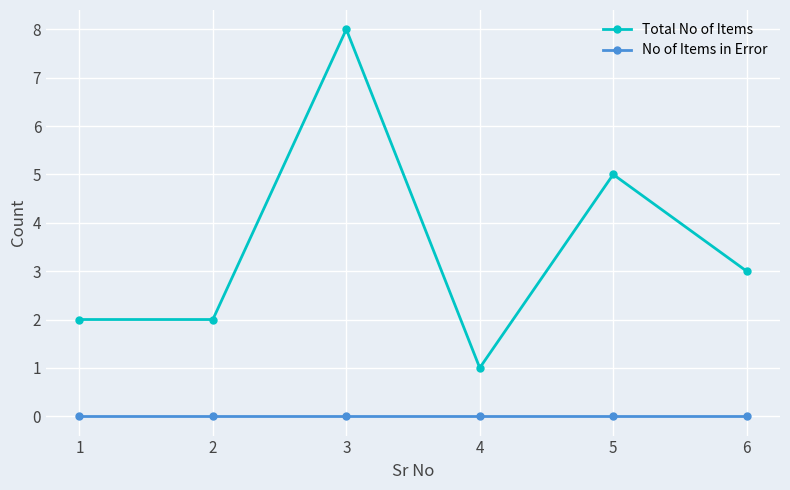

What is the maximum value shown in the chart?

8